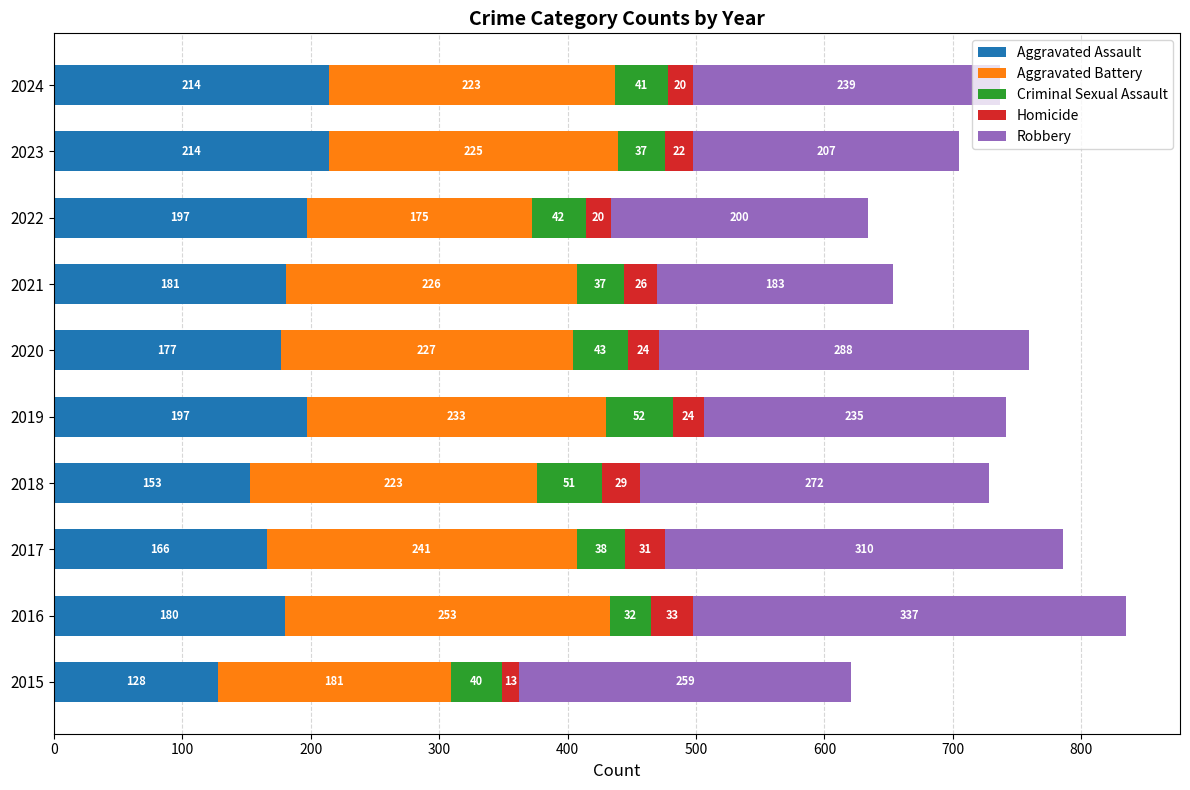

What is the minimum value for Aggravated Assault?

128